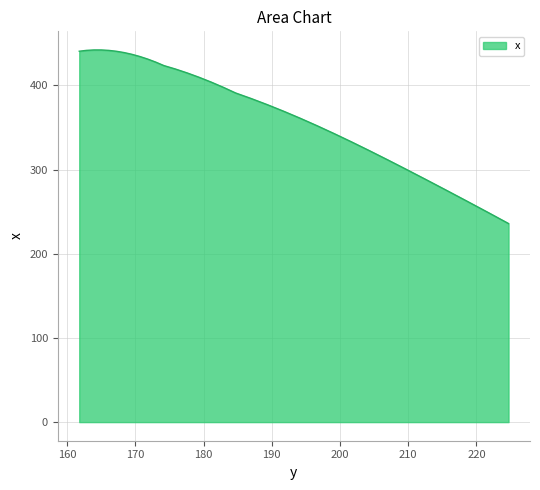

What is the minimum value shown in the chart?

235.9